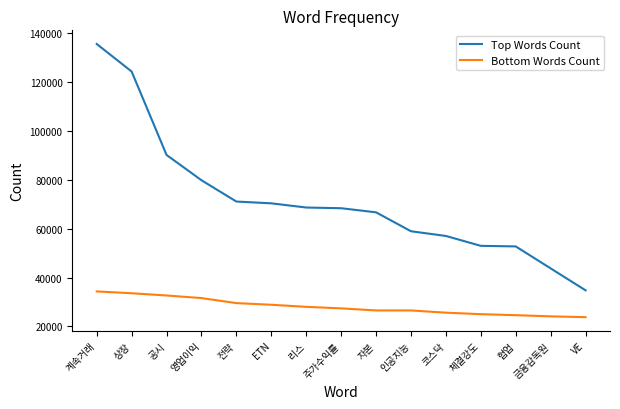

True or false: Top Words Count has a value of 26180 at 공시.

False